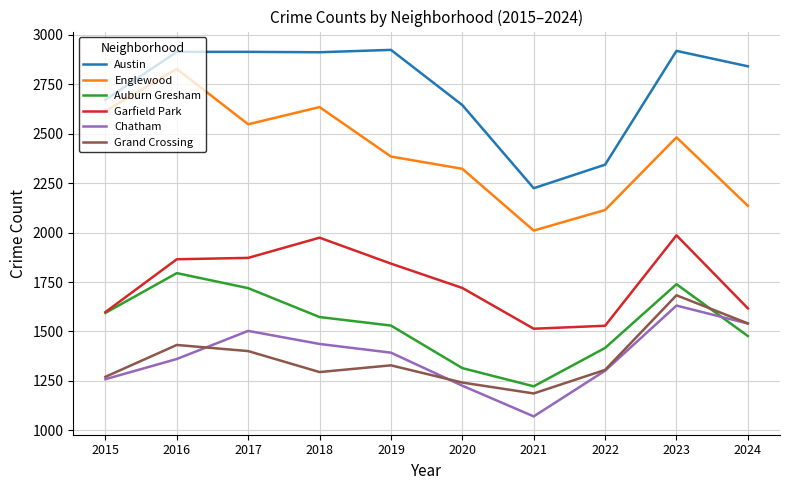

In Grand Crossing, how many points are higher than both neighbors (excluding endpoints)?

3